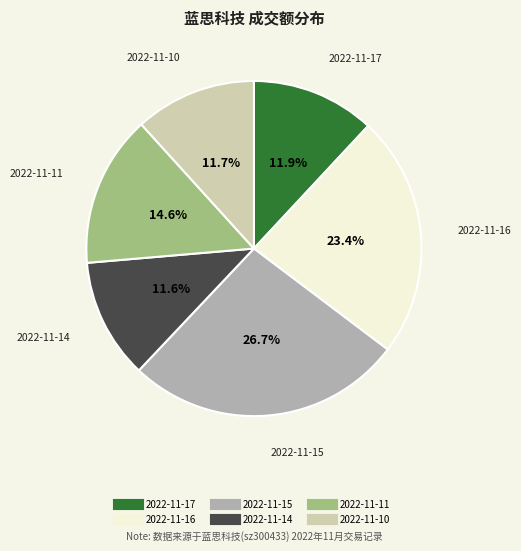

The 2022-11-17 slice represents 19% of the pie. True or false?

False